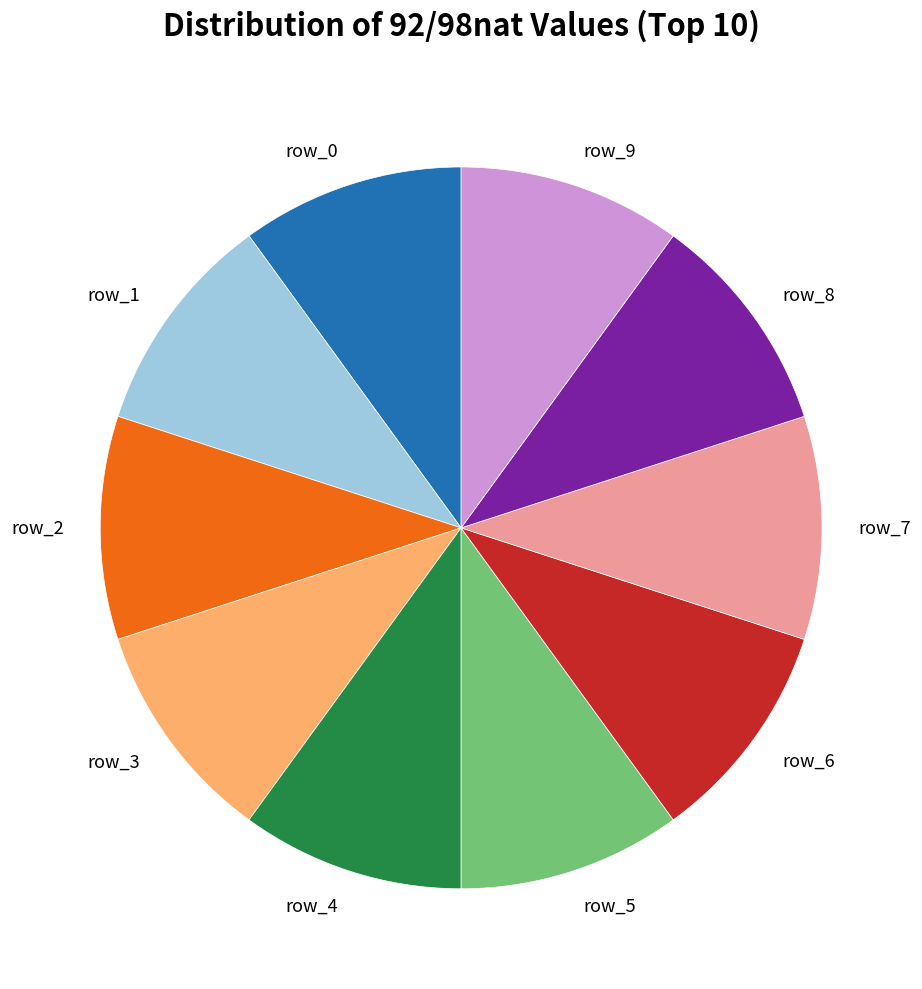

The row_2 slice represents 10% of the pie. True or false?

True